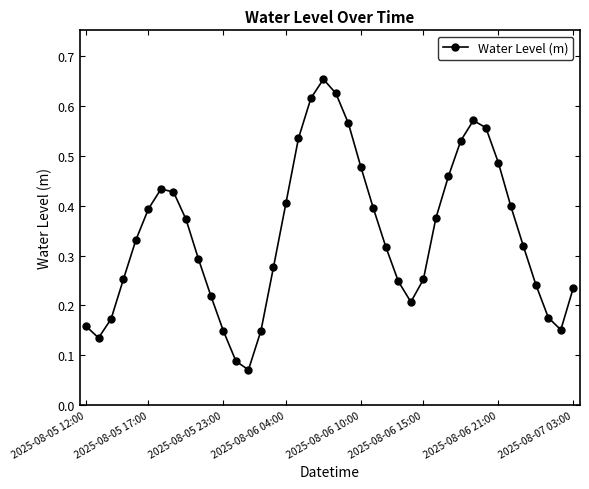

True or false: there are more than 0 points higher than both neighbors.

True